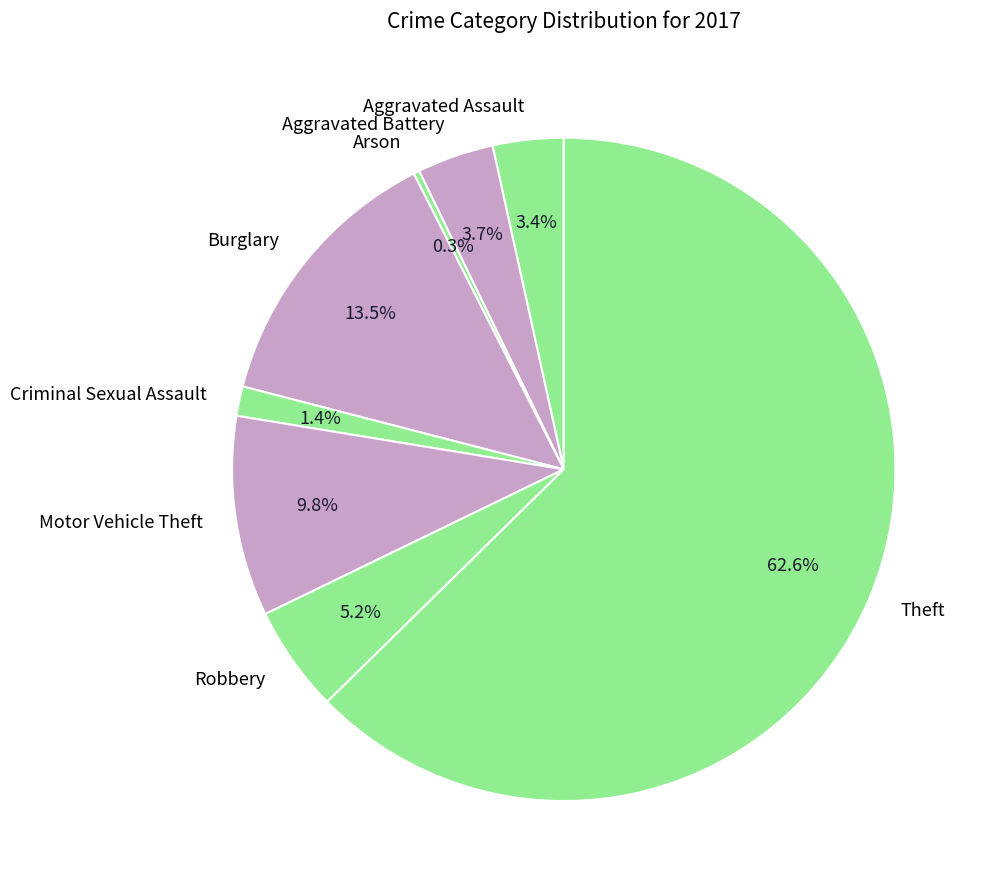

Between Robbery and Motor Vehicle Theft, which is larger?

Motor Vehicle Theft